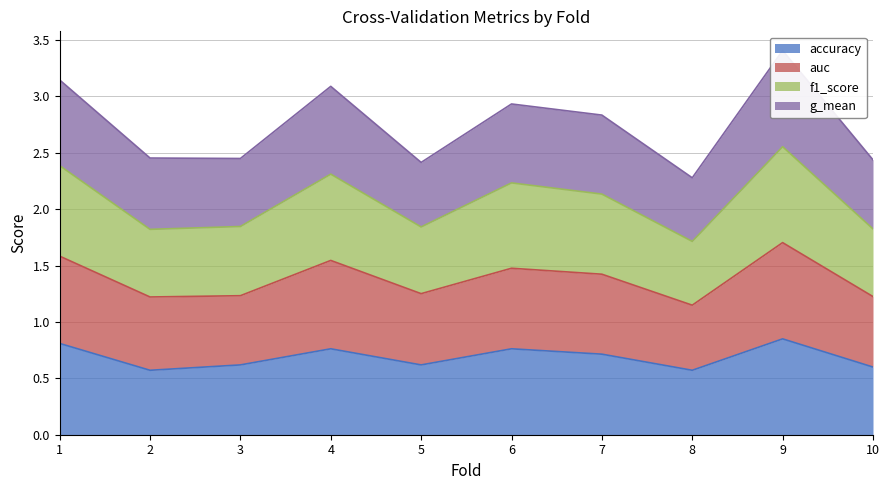

At which category does auc reach its first local valley?

3